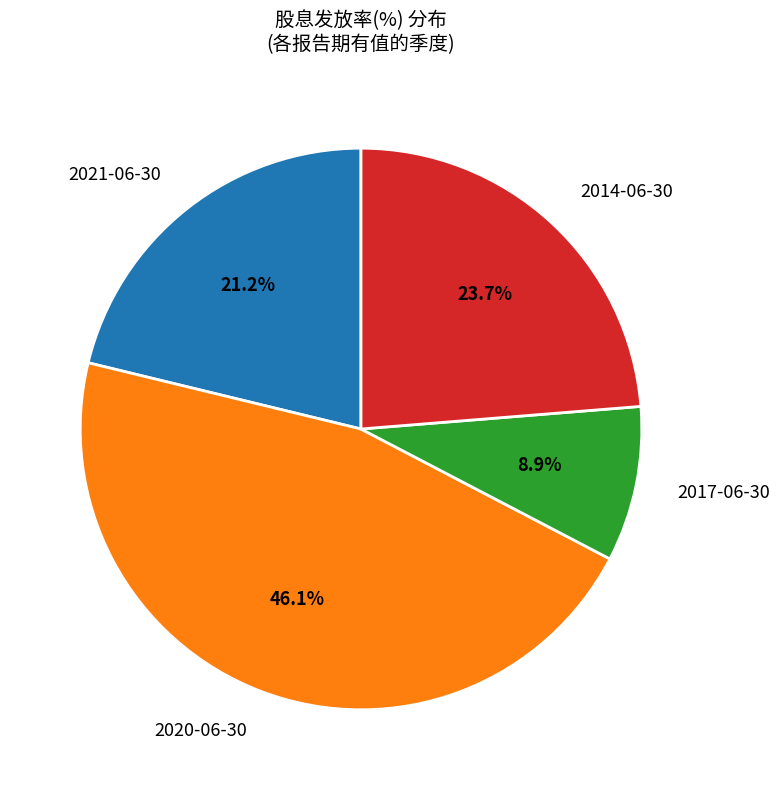

True or false: 2014-06-30 accounts for 24% of the total.

True